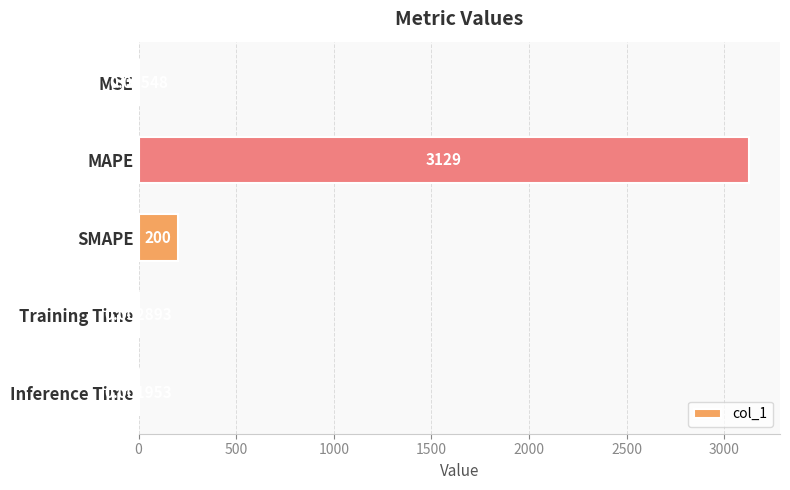

Which label corresponds to the largest value in the chart?

MAPE